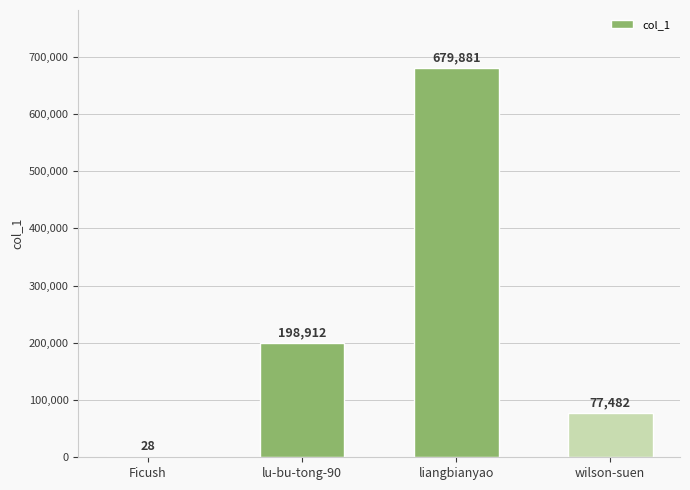

At which label is the value closest to 339954?

lu-bu-tong-90